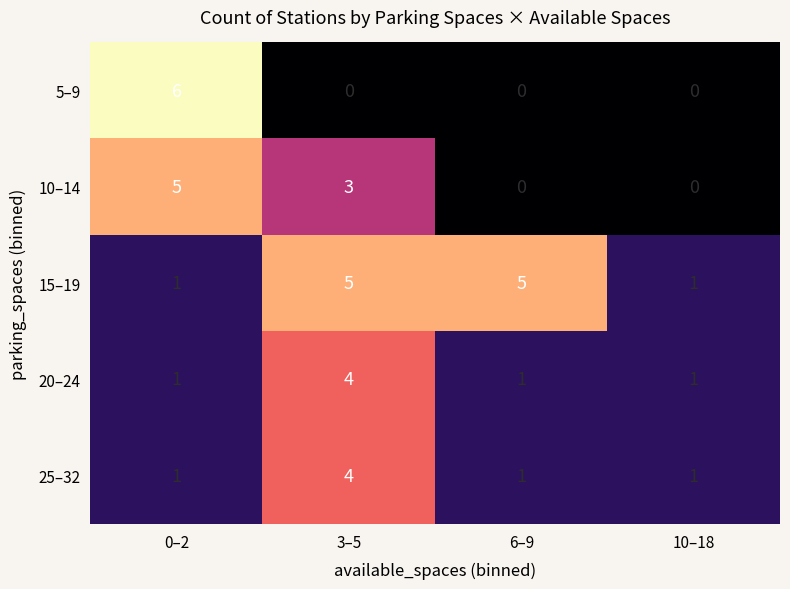

At how many categories does at least one series exceed 4?

3